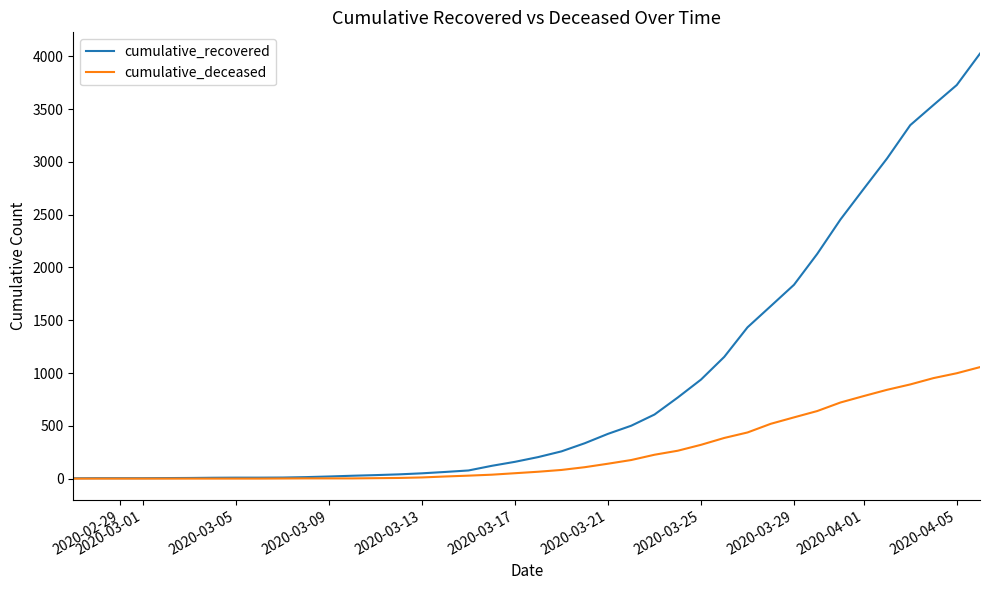

Rank the series by their average value, from highest to lowest.

cumulative_recovered, cumulative_deceased